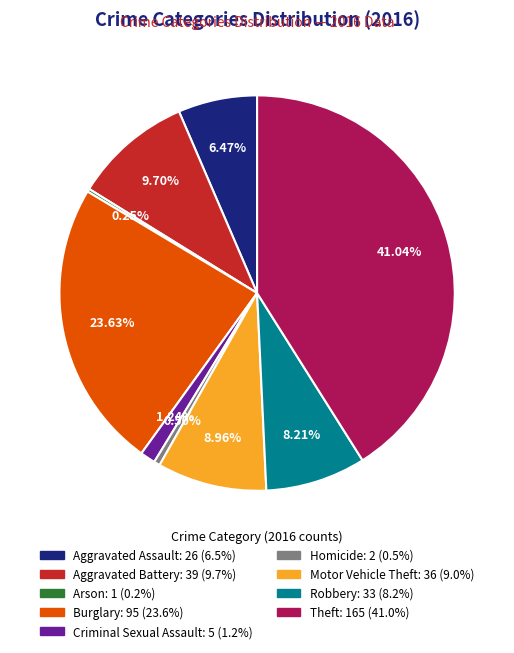

Which slice is the largest?

Theft